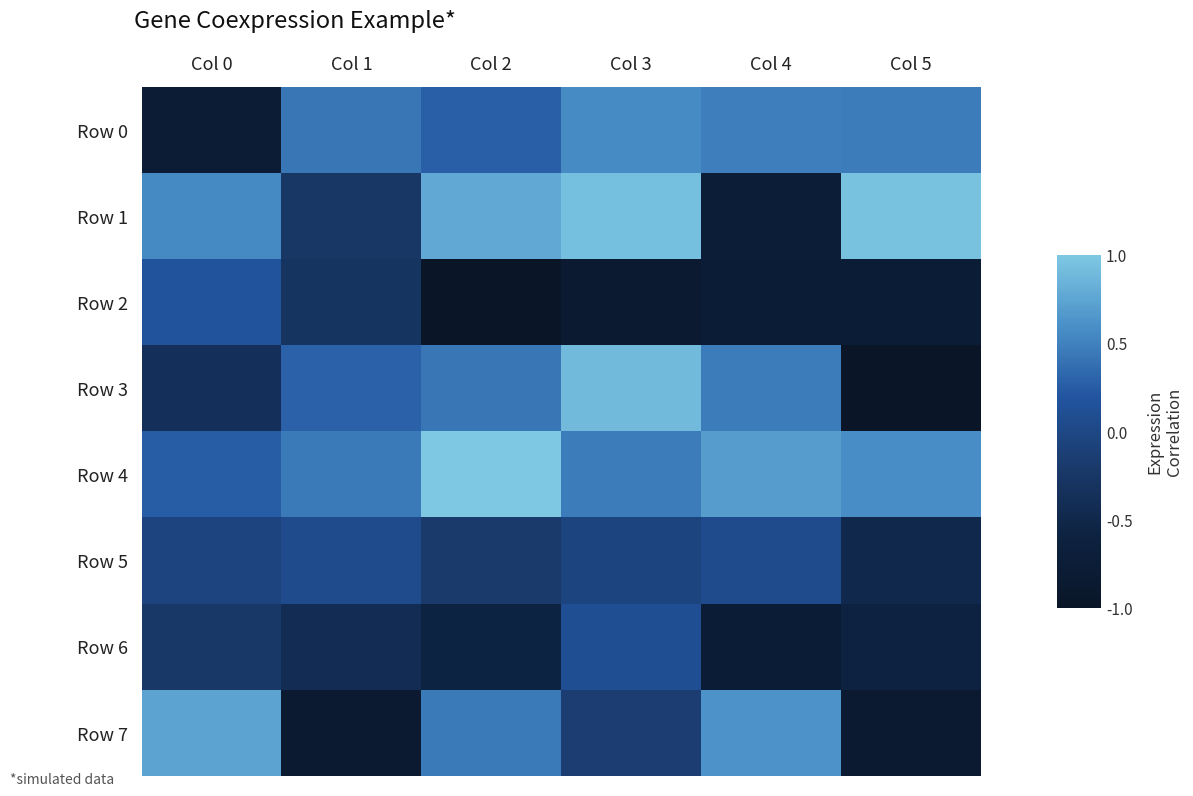

At Col 1, list the series in order from largest to smallest.

Row 4, Row 0, Row 3, Row 5, Row 1, Row 2, Row 6, Row 7